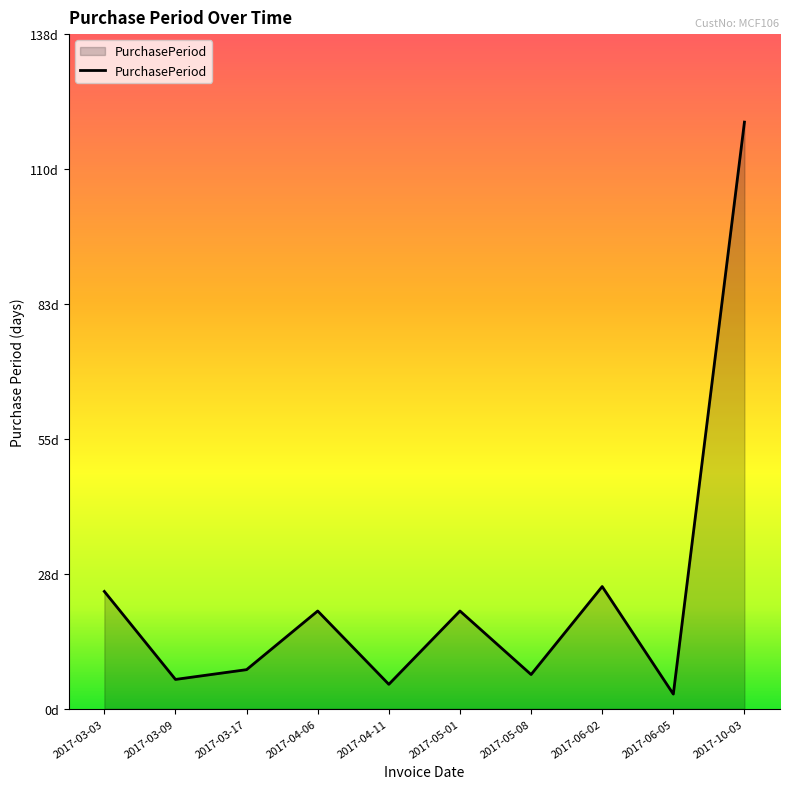

What is the ratio of the value at 2017-03-09 to the value at 2017-04-11?

1.2